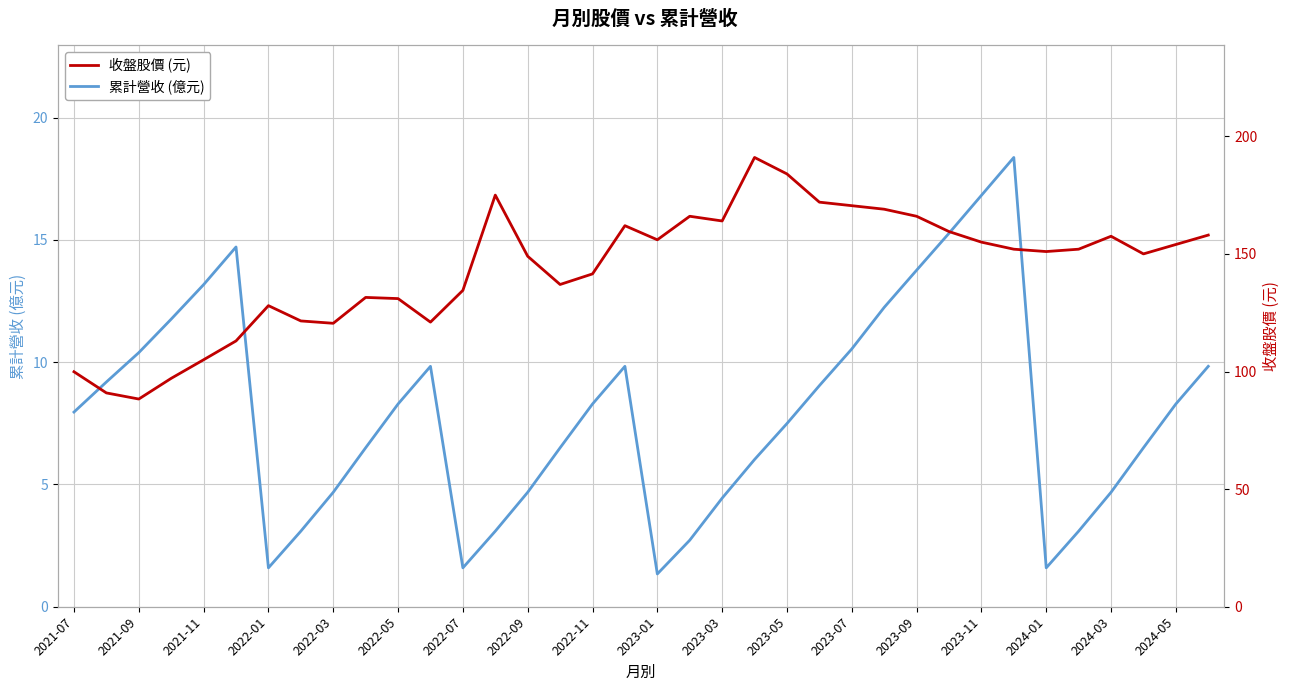

What is the highest value of the 累計營收 (億元) series?

18.4